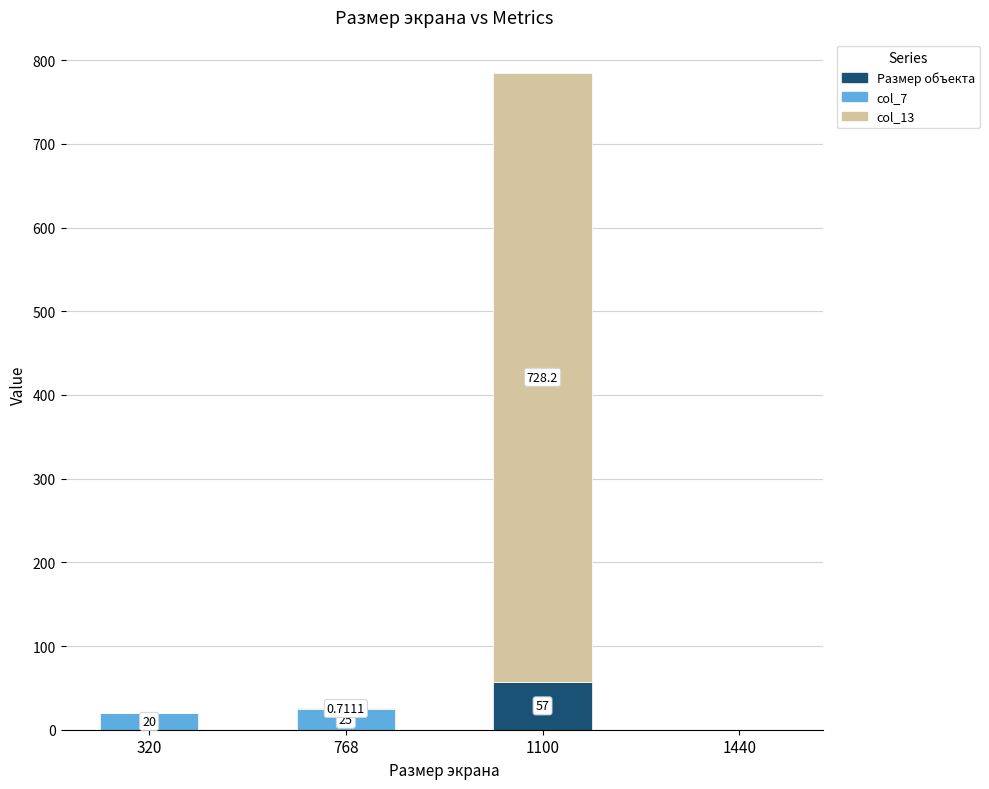

What is the total value across all series at 320?

20.0